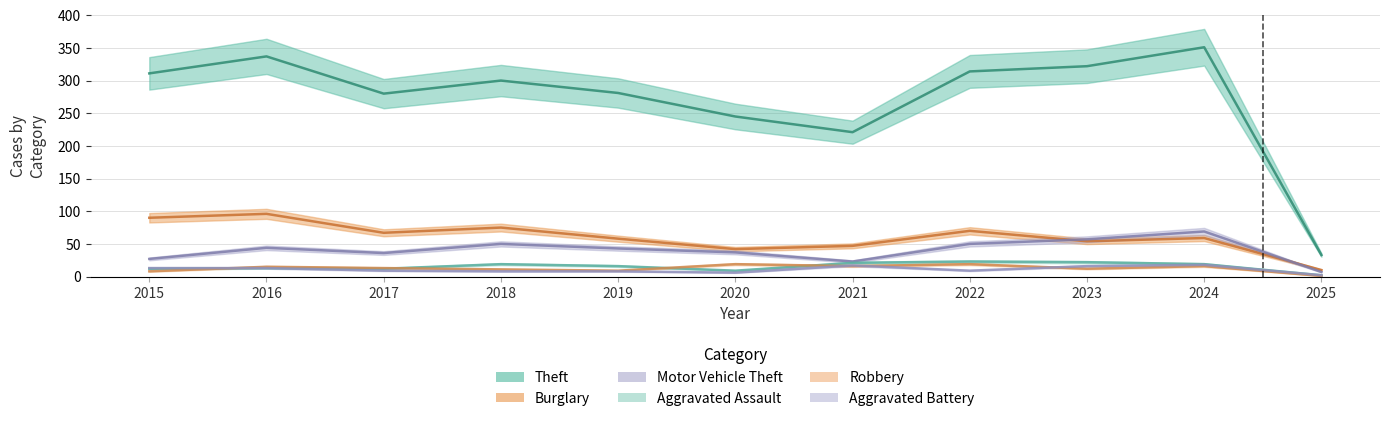

What is the total value across all series at 2020?

358